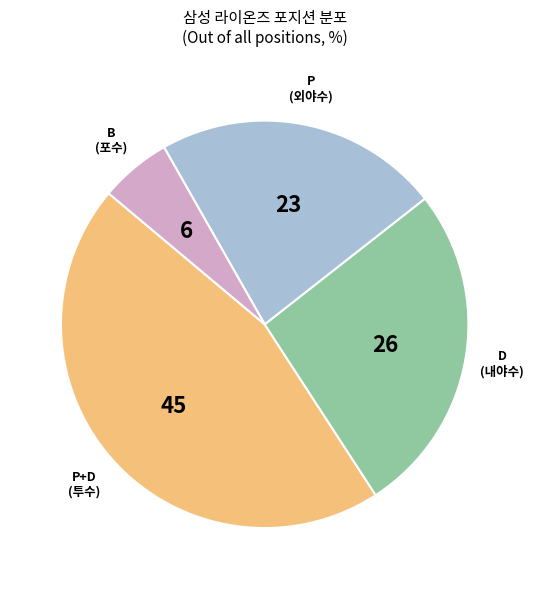

Is there any slice that represents more than half of the pie?

No